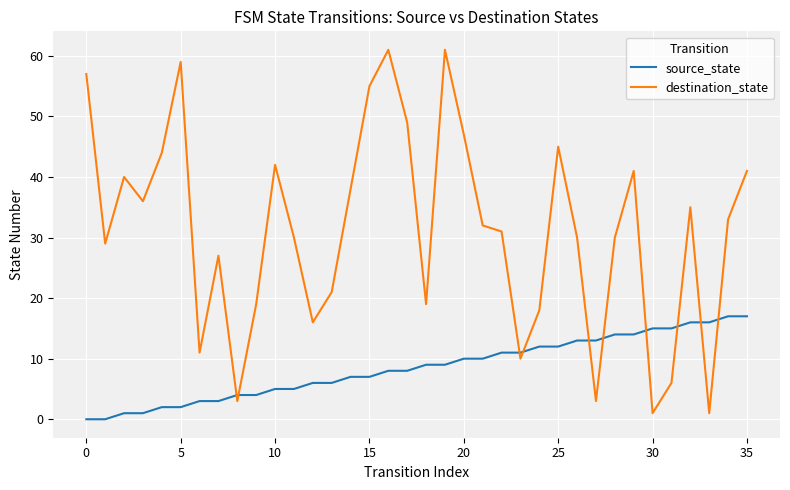

What is the highest value of the destination_state series?

61